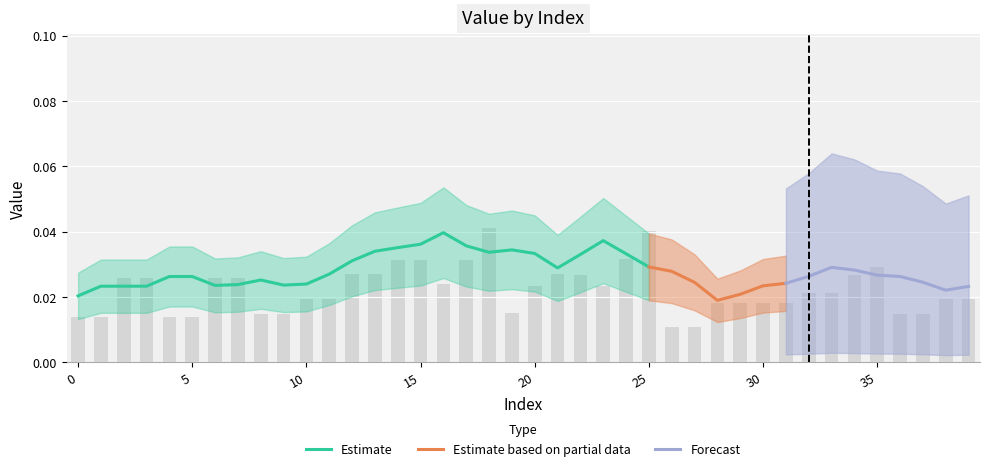

Is it true that the value at 30 is 0.0?

False